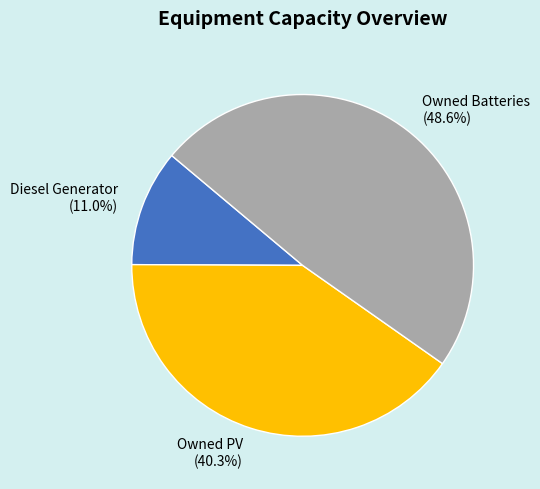

Which category has the smallest portion of the pie?

Diesel Generator